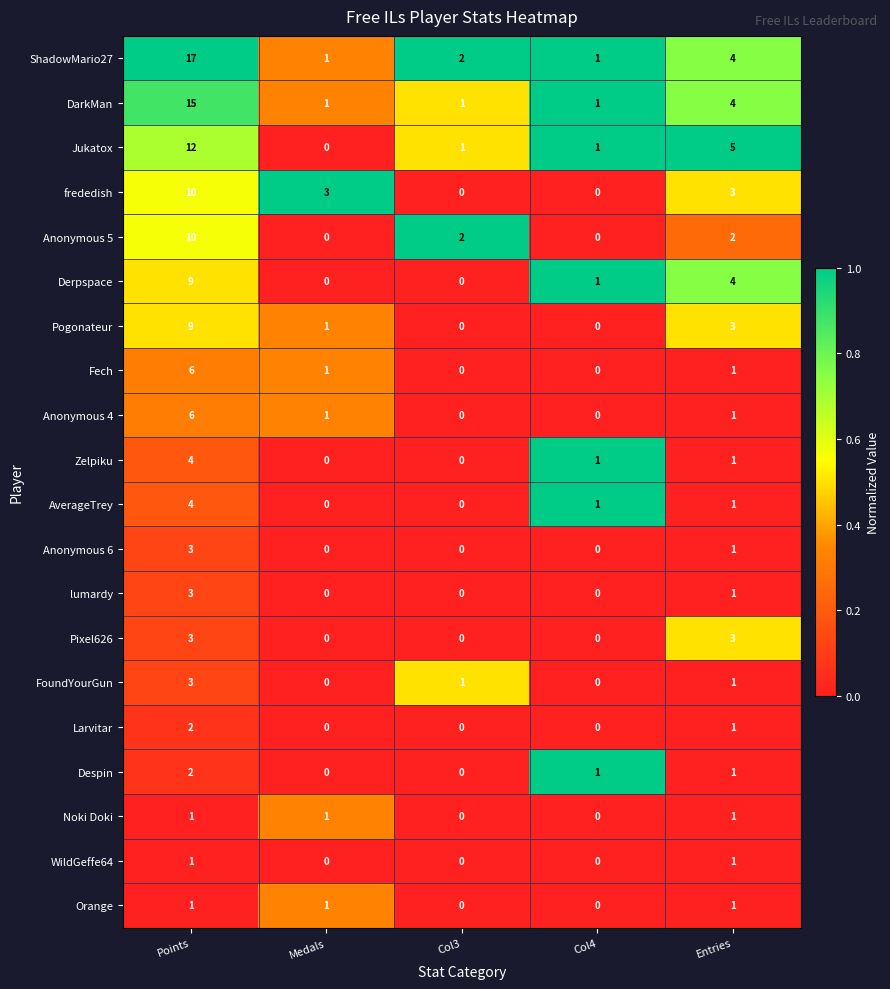

The frededish series shows 0 at Col4. True or false?

True